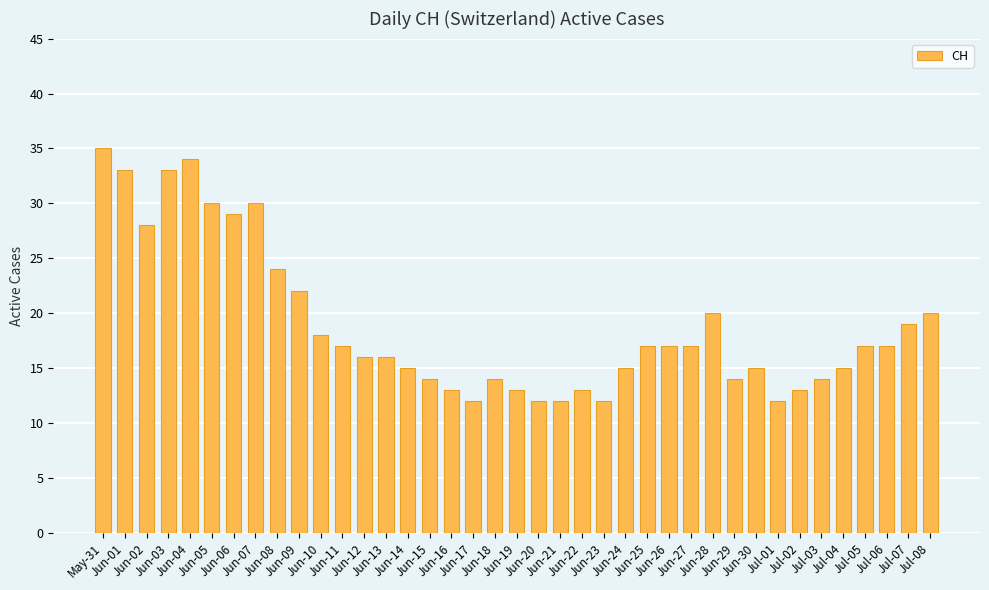

What is the difference between the values at Jun-14 and Jun-13?

1